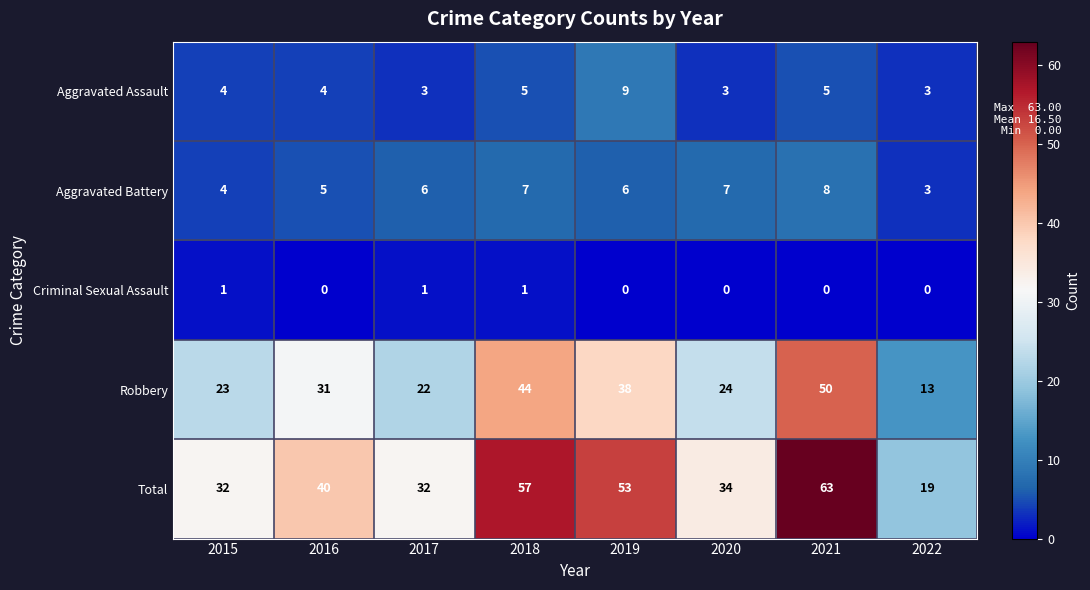

True or false: Total has a value of 87 at 2018.

False